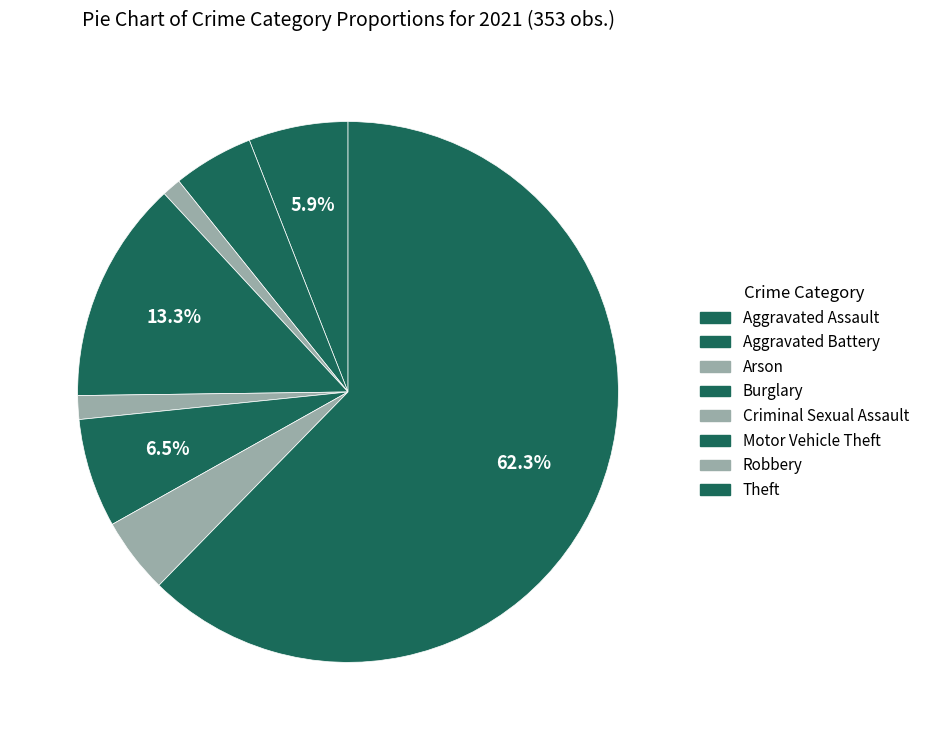

Is it true that Arson is 1% of the pie?

True